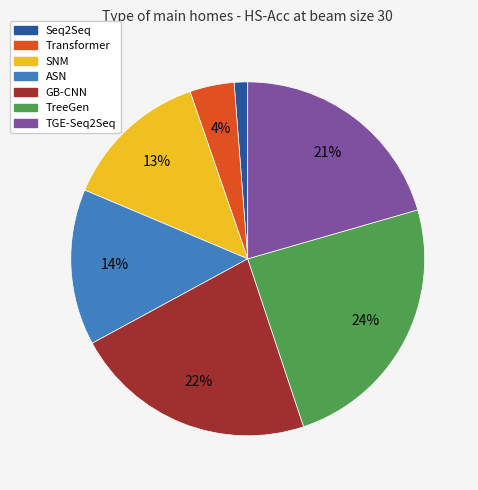

Between SNM and Seq2Seq, which is larger?

SNM